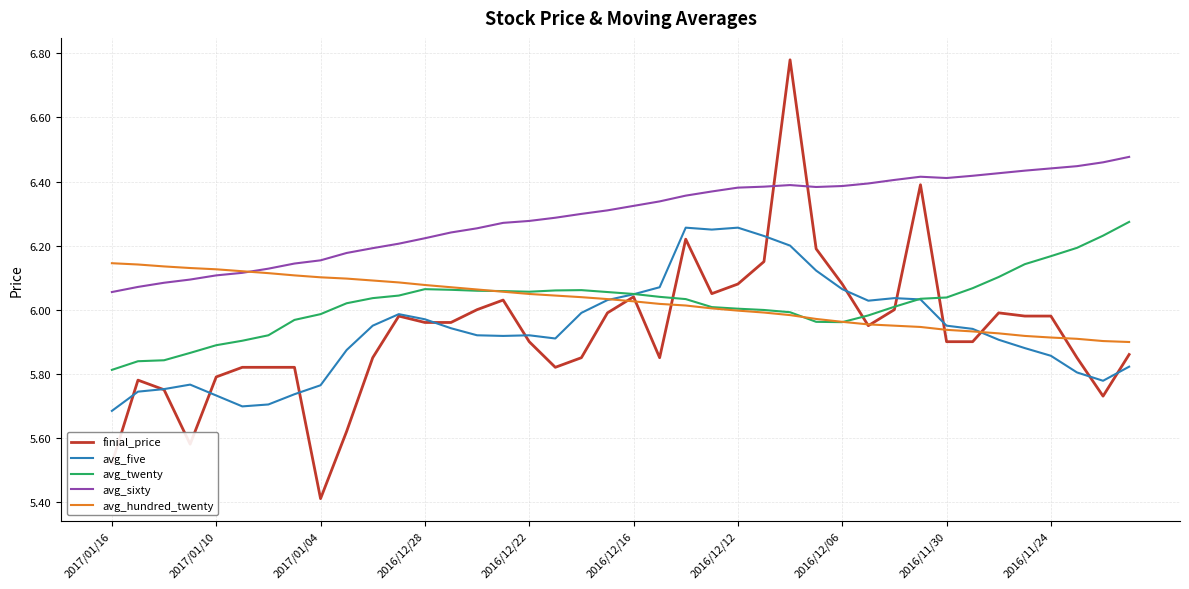

Which series has the largest total across all categories?

avg_sixty